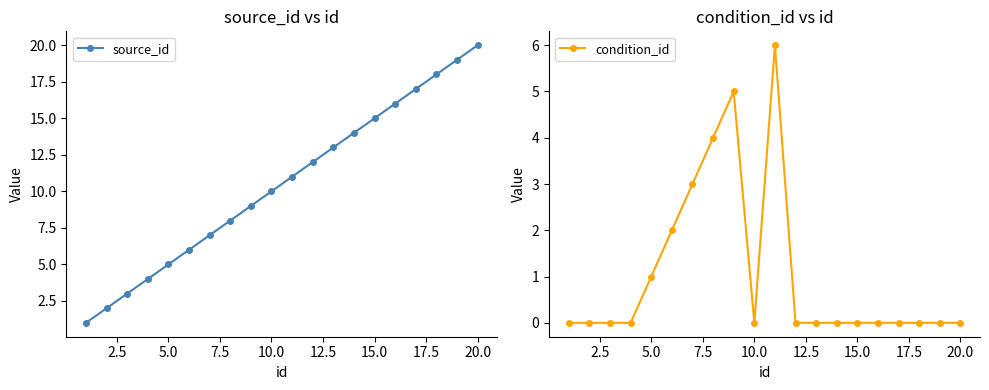

Reading left to right, what are all the values shown in this chart?

source_id: 1	2	3	4	5	6	7	8	9	10	11	12	13	14	15	16	17	18	19	20
condition_id: 0	0	0	0	1	2	3	4	5	0	6	0	0	0	0	0	0	0	0	0